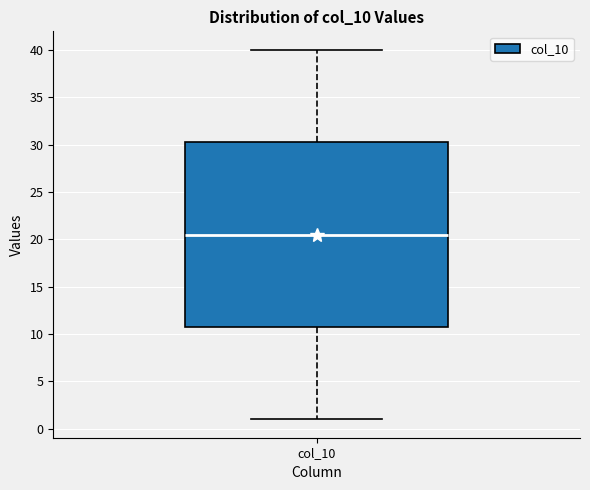

Transcribe this box plot: give where the median line is, the range the box spans, and where the two whiskers end, as read against the y-axis. The values are not printed on the chart, so give them approximately, as read against the axis.

median 20.5, box 11.0 to 30.5, whiskers 1.0 to 40.0